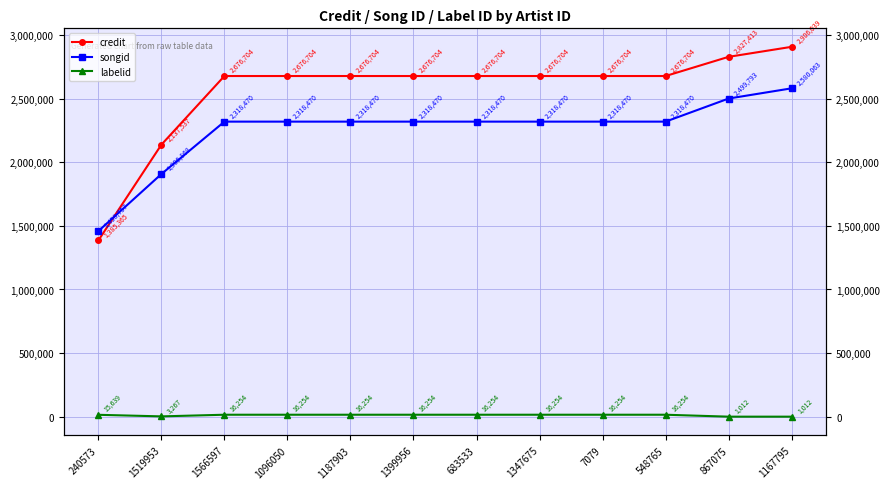

Which series changed the most between 1519953 and 1347675?

credit